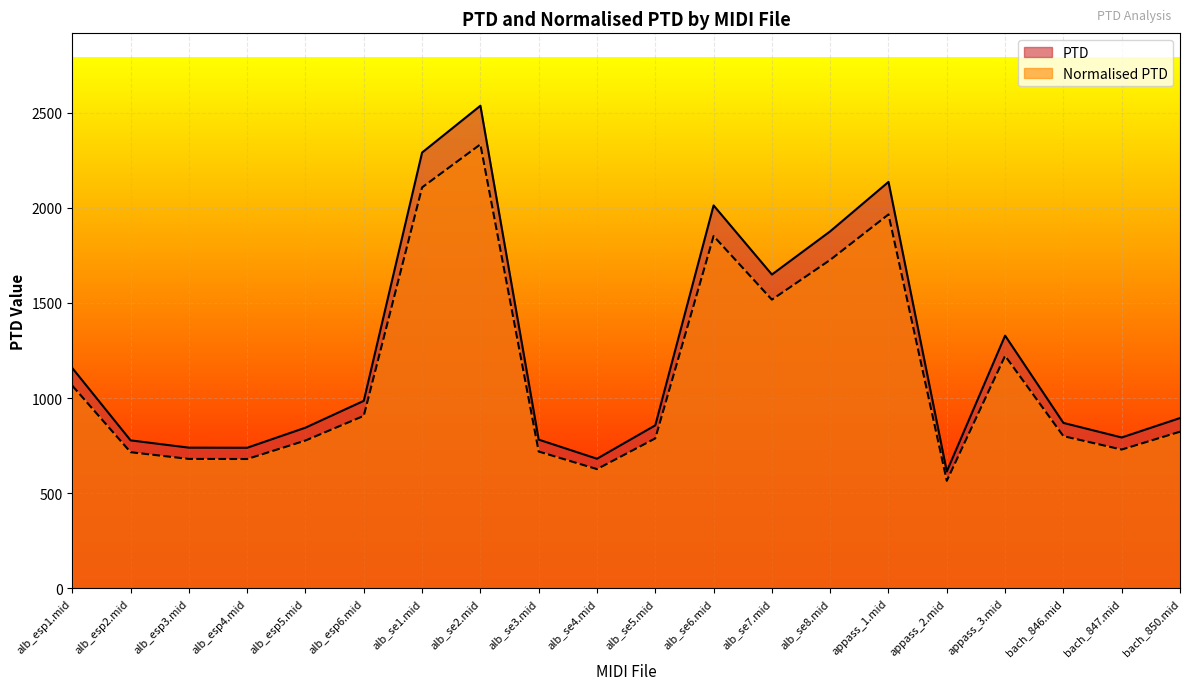

Reading left to right, what are all the values shown in this chart?

PTD: 1158.0	777.9	739.6	739.0	844.7	985.6	2290.3	2536.2	781.8	681.3	856.9	2012.5	1649.3	1876.4	2136.0	614.6	1328.3	869.7	793.0	895.1
Normalised PTD: 1065.4	715.7	680.5	679.9	777.1	906.8	2107.1	2333.3	719.2	626.8	788.4	1851.5	1517.3	1726.3	1965.2	565.4	1222.1	800.1	729.6	823.5